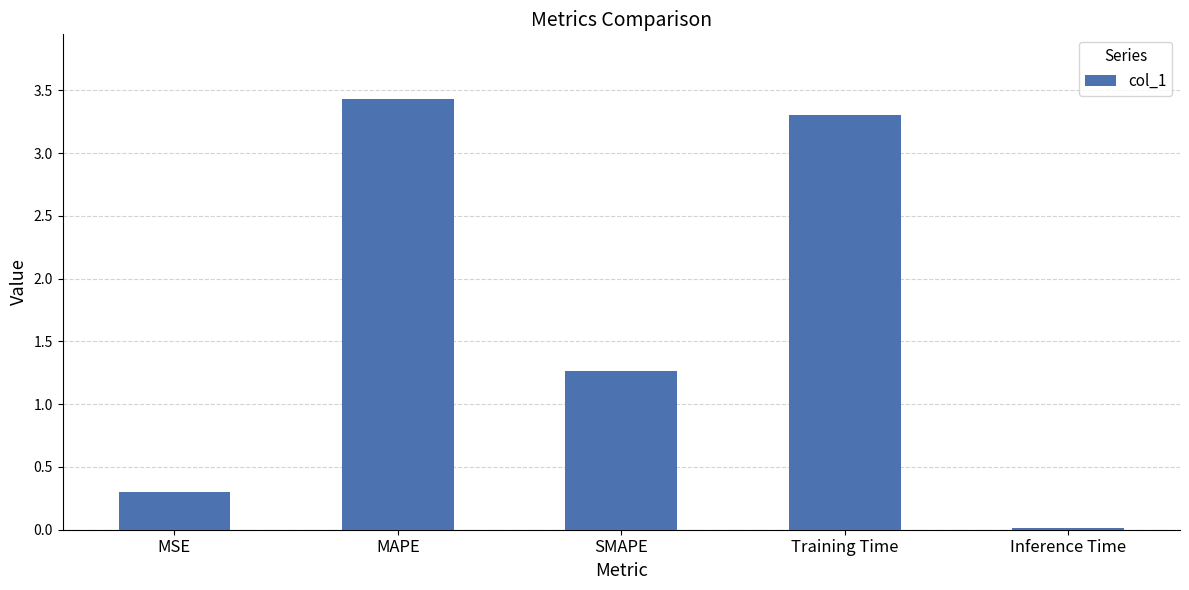

Where does the data first go above 1?

MAPE